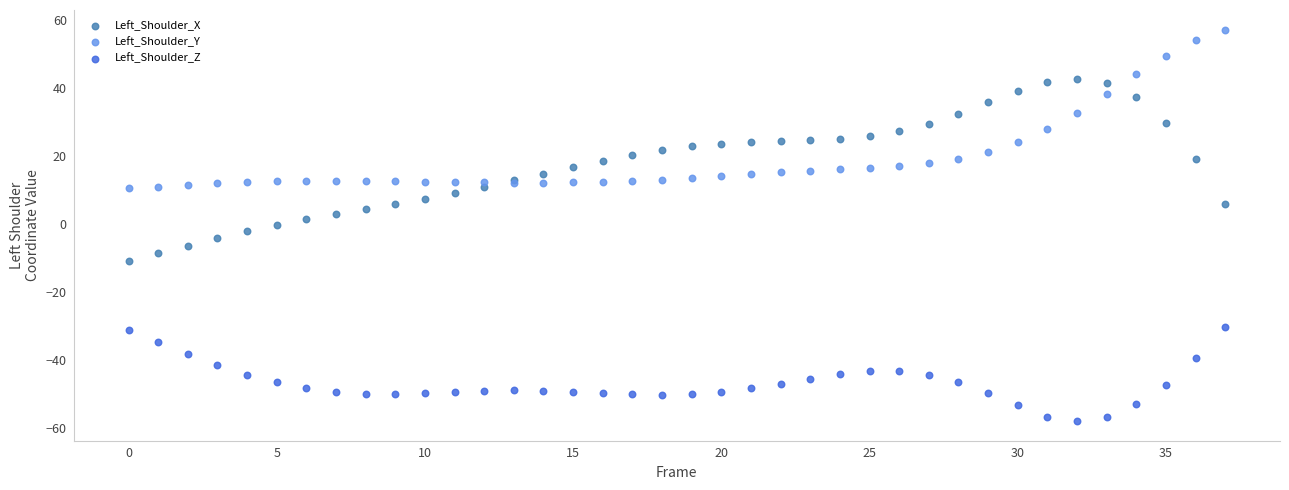

Which series reaches the minimum Y coordinate?

Left_Shoulder_Z